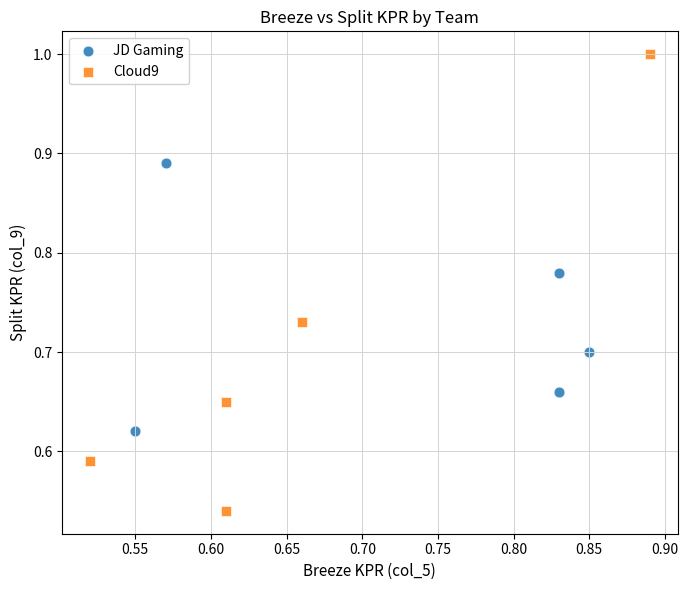

Which series reaches the maximum Y coordinate?

Cloud9